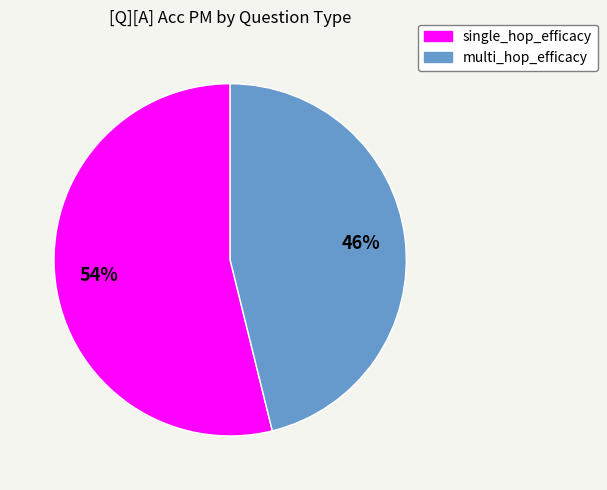

Which category has the biggest portion of the pie?

single_hop_efficacy